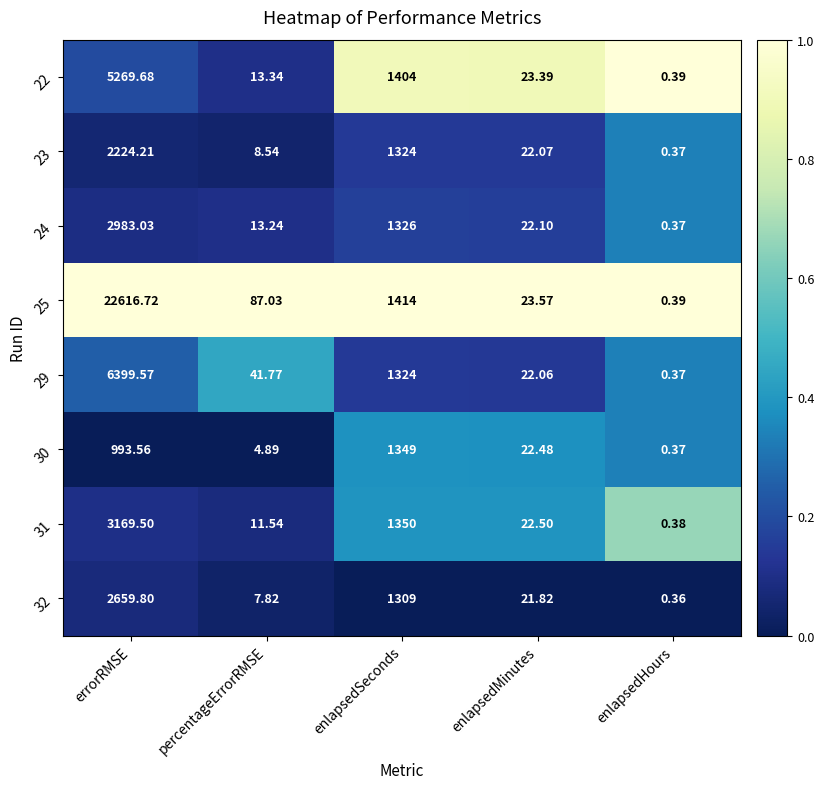

Is the value of 22 at enlapsedSeconds greater than the value of 30 at enlapsedSeconds?

Yes